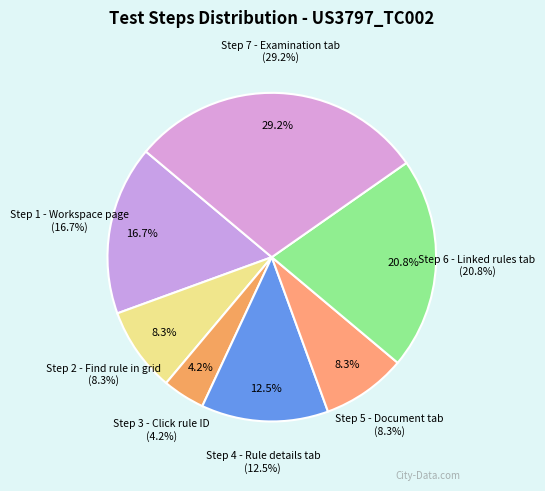

Which slice is the largest?

Step 7 - Examination tab